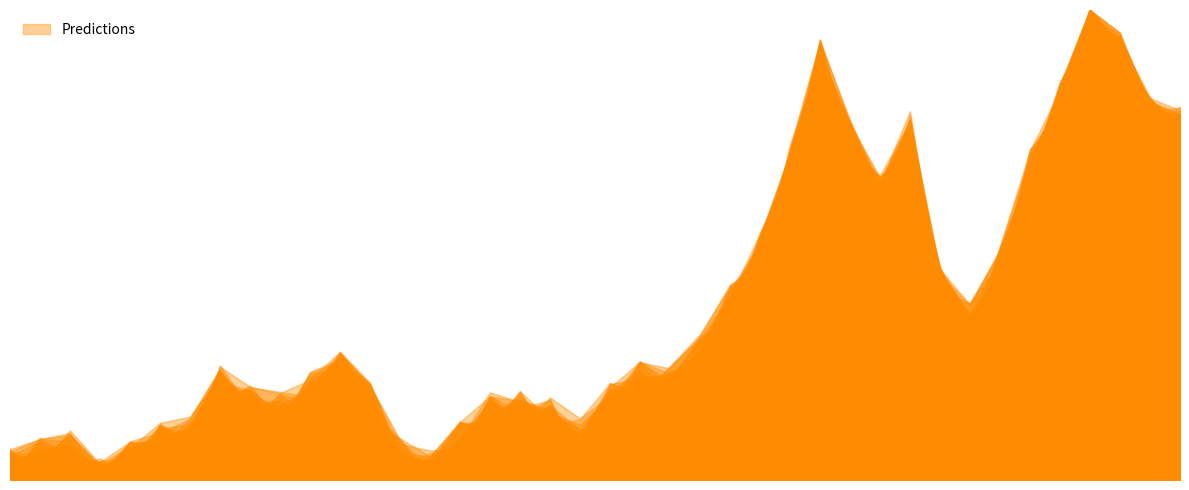

The chart shows a value of 0.1 at 5. True or false?

False